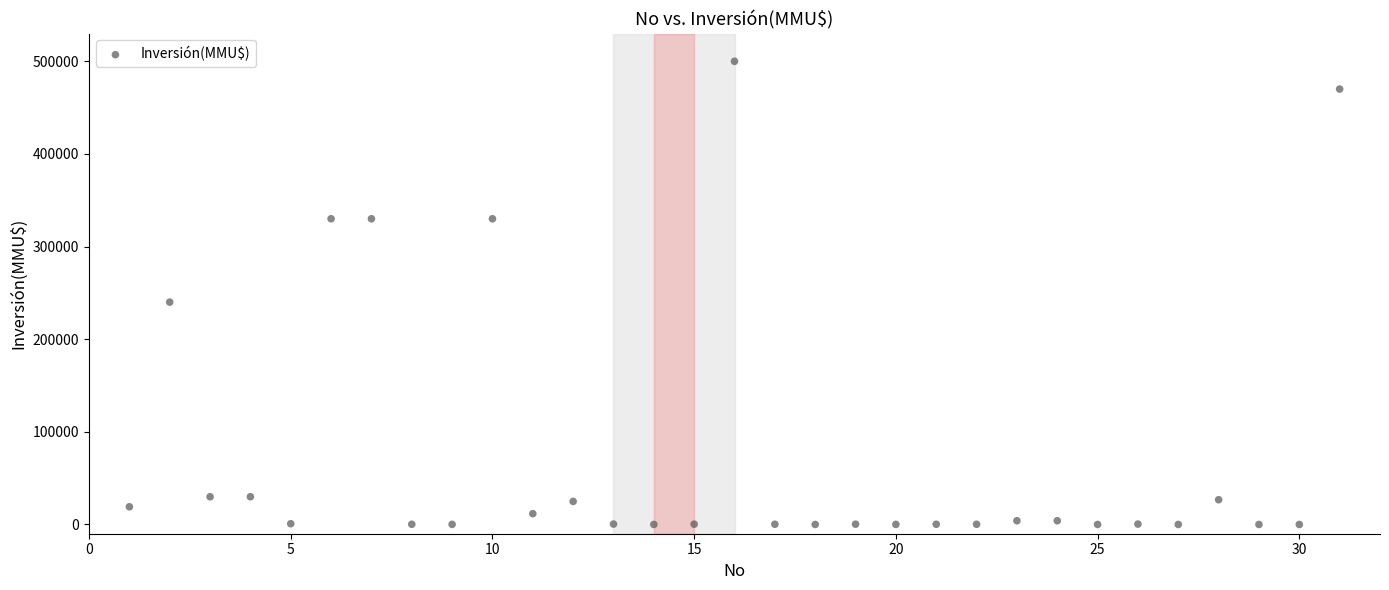

What Y value in the scatter plot is closest to 250000?

240000